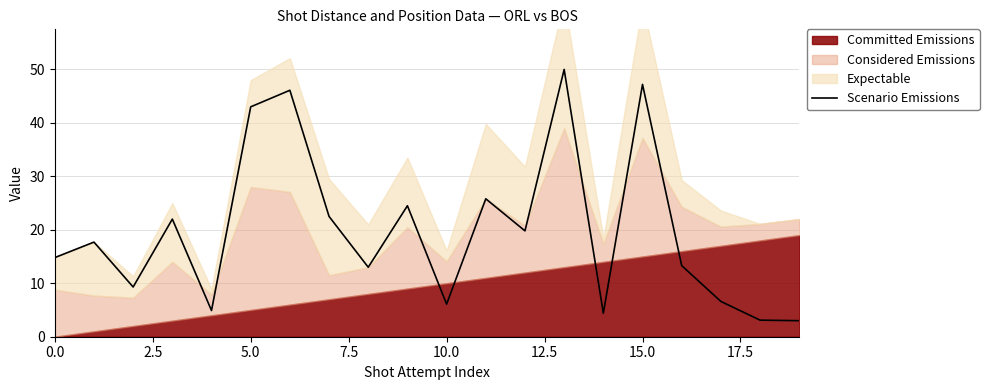

What is the maximum value for Scenario Emissions?

50.0